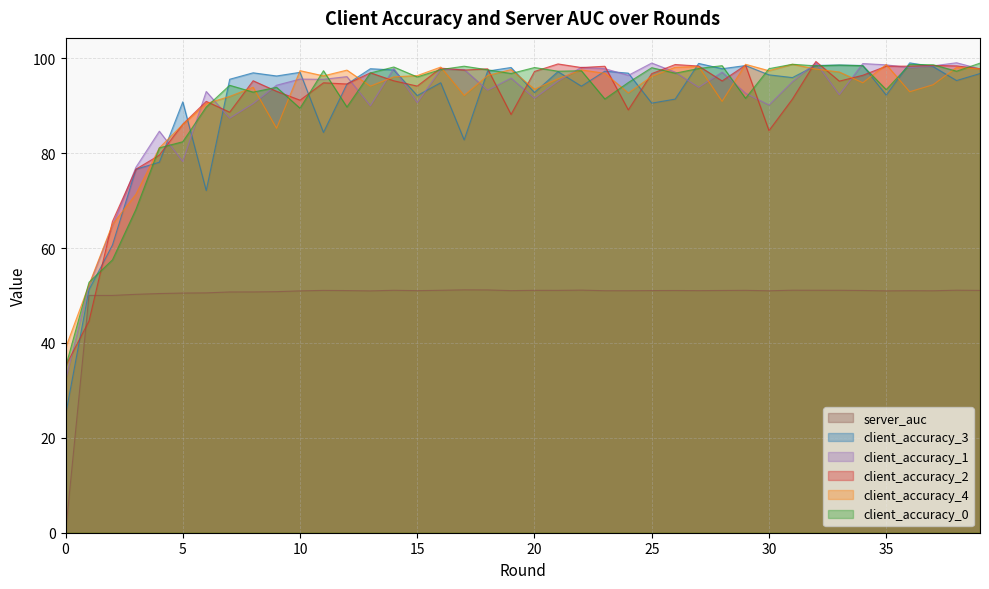

How many interior local valleys does the client_accuracy_4 series have?

10